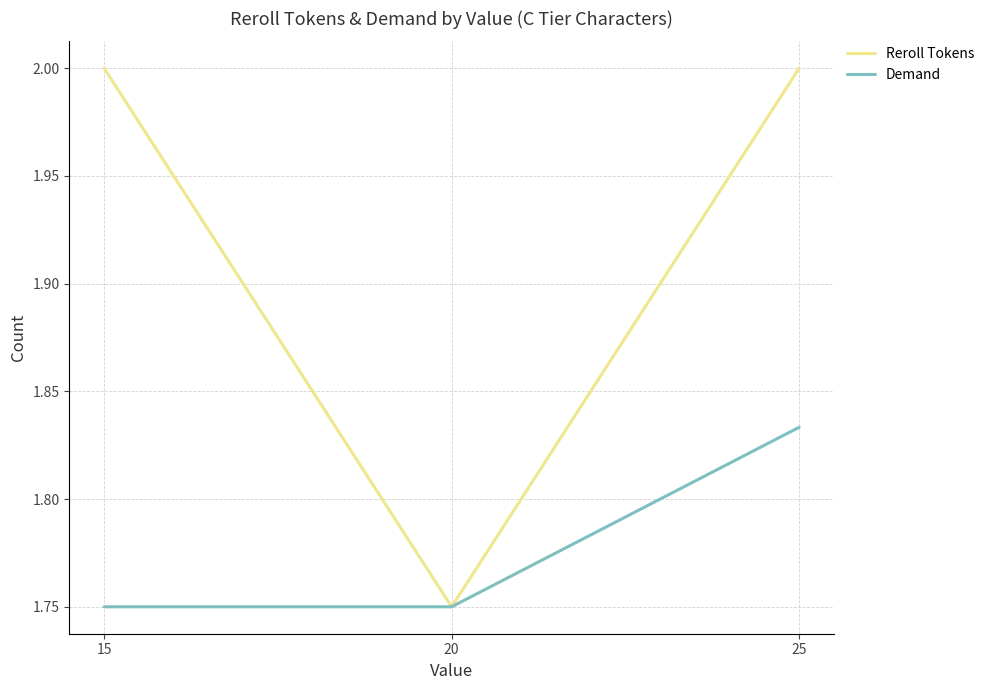

List the series in order of their overall mean, highest first.

Reroll Tokens, Demand